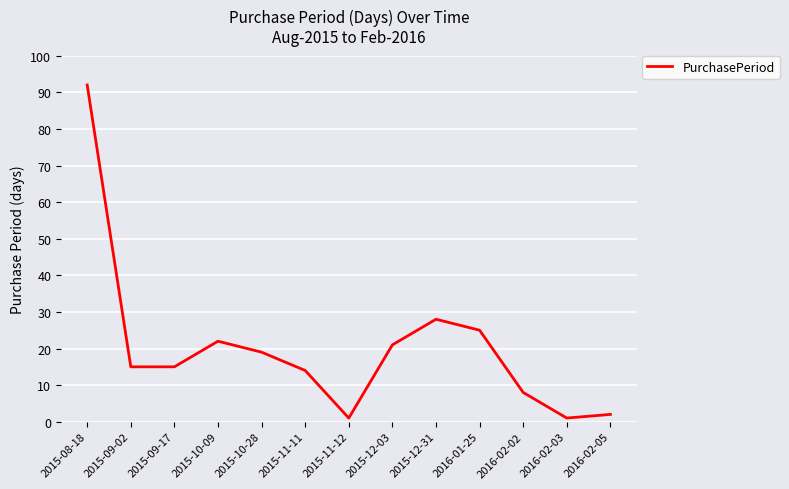

How many lines are shown in the chart?

1